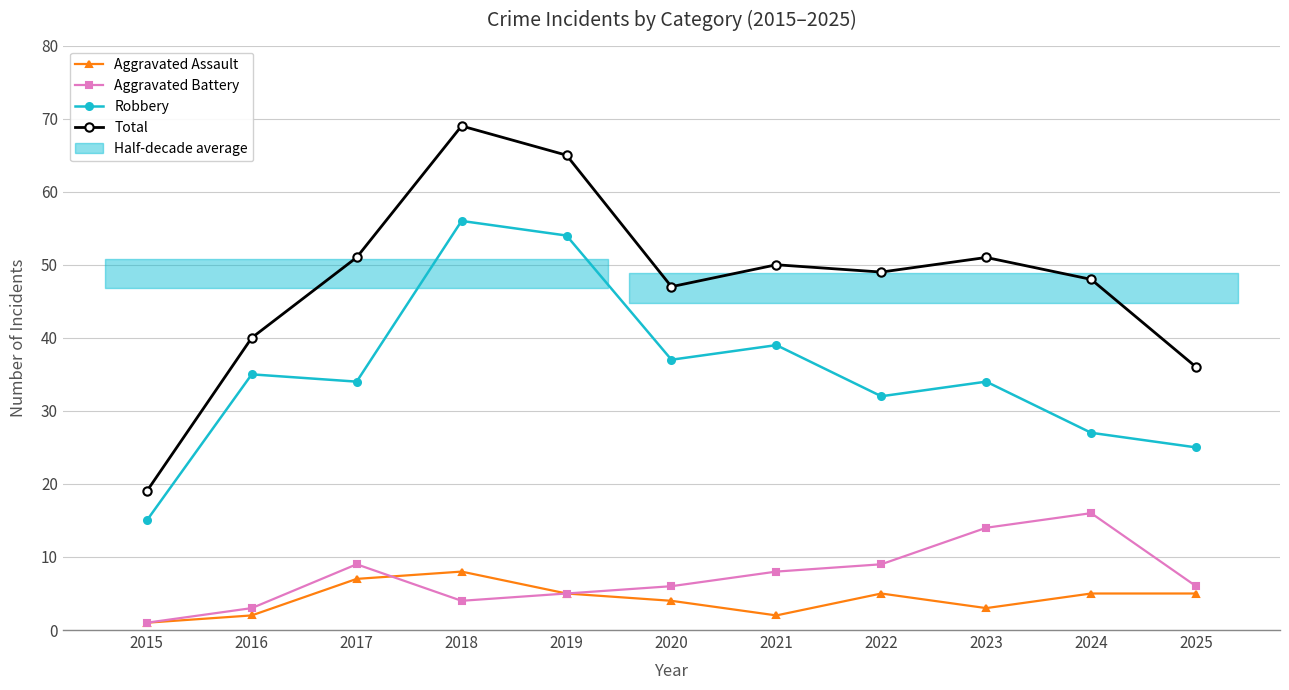

What is the value of the Aggravated Assault point at the 6th from the left?

4